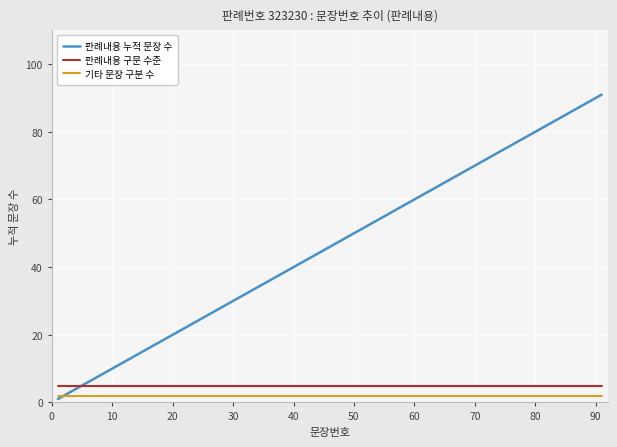

Which series has the widest spread of values?

판례내용 누적 문장 수